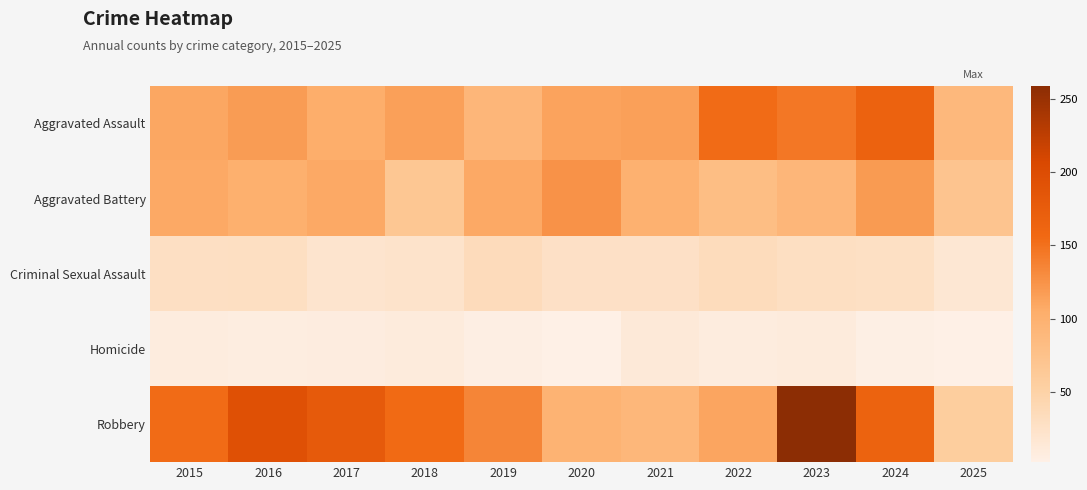

List the series in order of their peak value, lowest first.

Homicide, Criminal Sexual Assault, Aggravated Battery, Aggravated Assault, Robbery